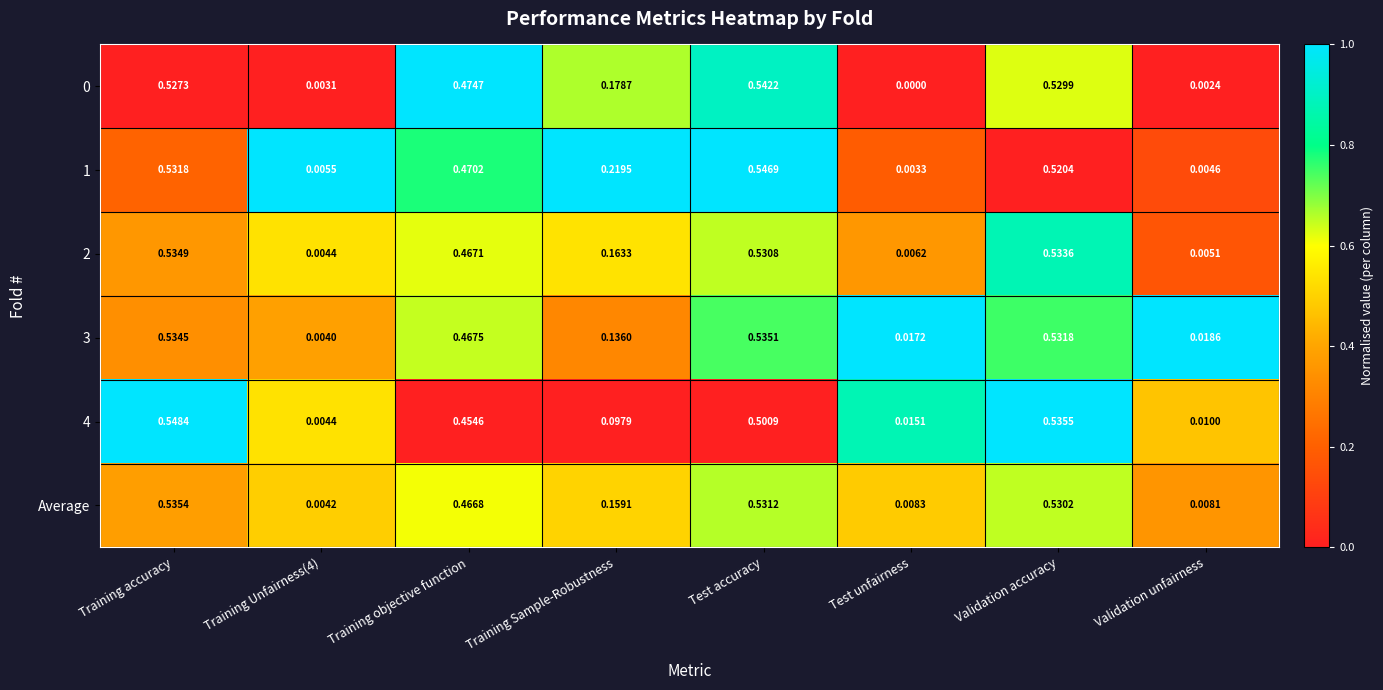

Is the value of 1 at Training objective function greater than the value of 4 at Validation unfairness?

Yes